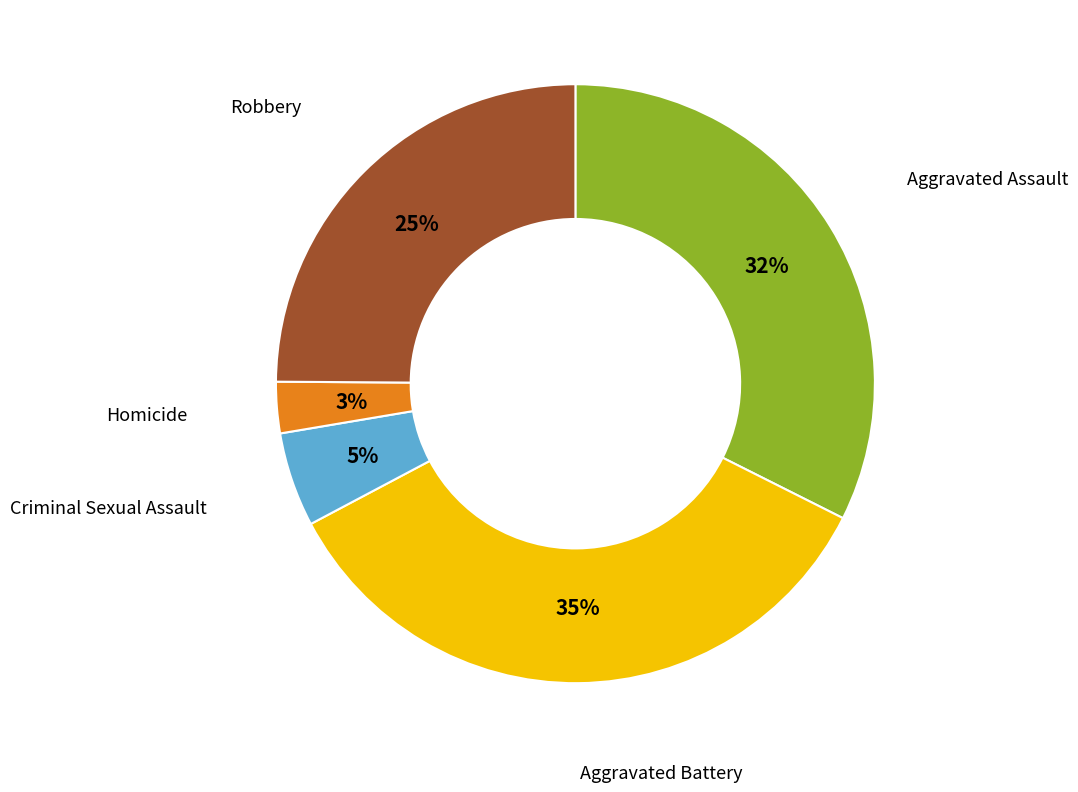

Rank the categories by value from highest to lowest.

Aggravated Battery, Aggravated Assault, Robbery, Criminal Sexual Assault, Homicide